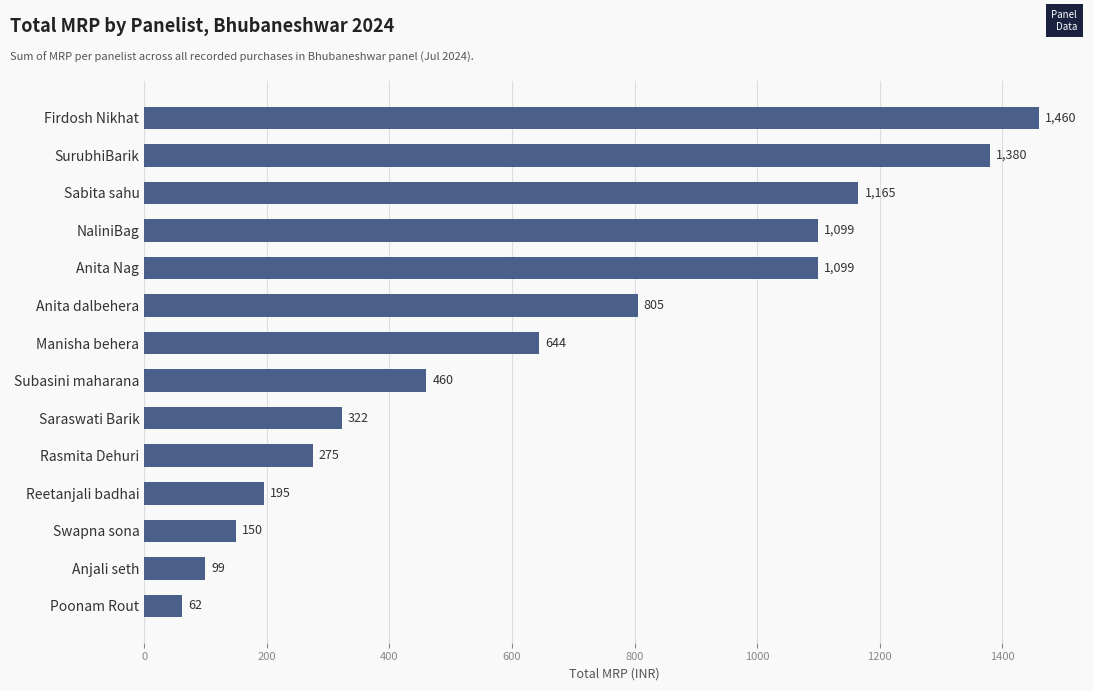

What is the label of the 7th bar from the bottom?

Subasini maharana